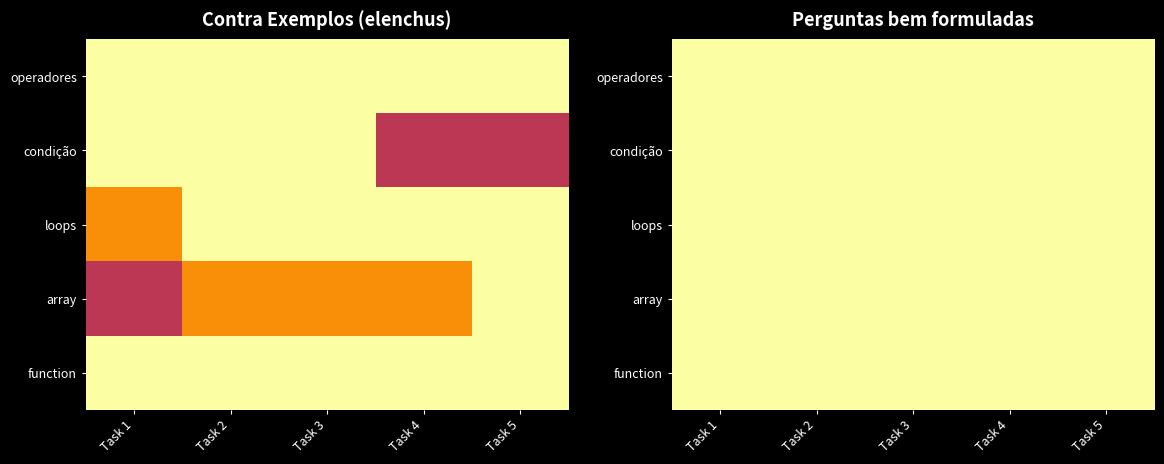

What is the maximum value for condição?

5